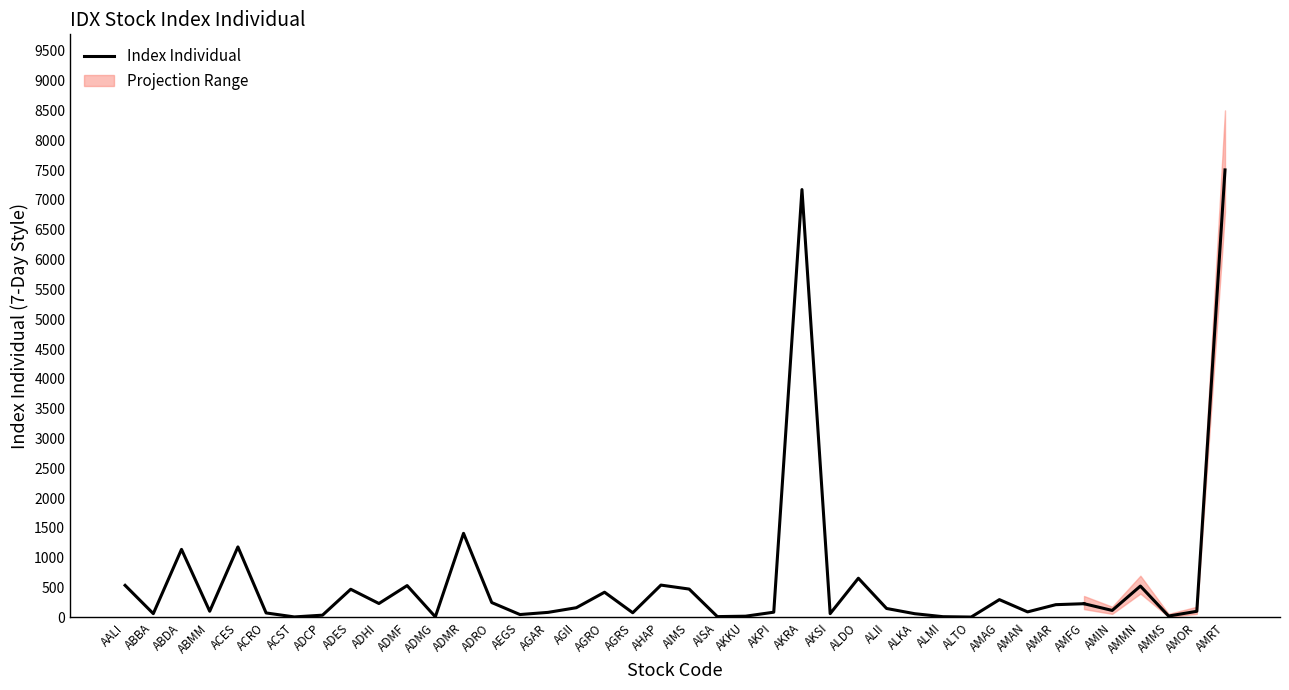

List the labels in order of value, largest first.

AKRA, ADMR, ACES, ABDA, ALDO, AHAP, AALI, ADMF, AIMS, ADES, AGRO, AMAG, ADRO, ADHI, AMFG, AMAR, AGII, ALII, ABMM, AMAN, AKPI, AGAR, AGRS, ACRO, AKSI, ABBA, ALKA, AEGS, ADCP, AKKU, AISA, ALMI, ADMG, ACST, ALTO